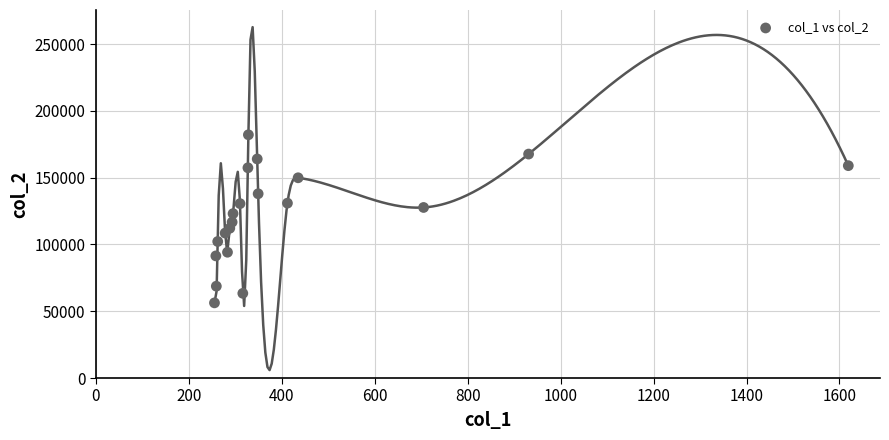

What is the range of Y values (max minus min)?

125822